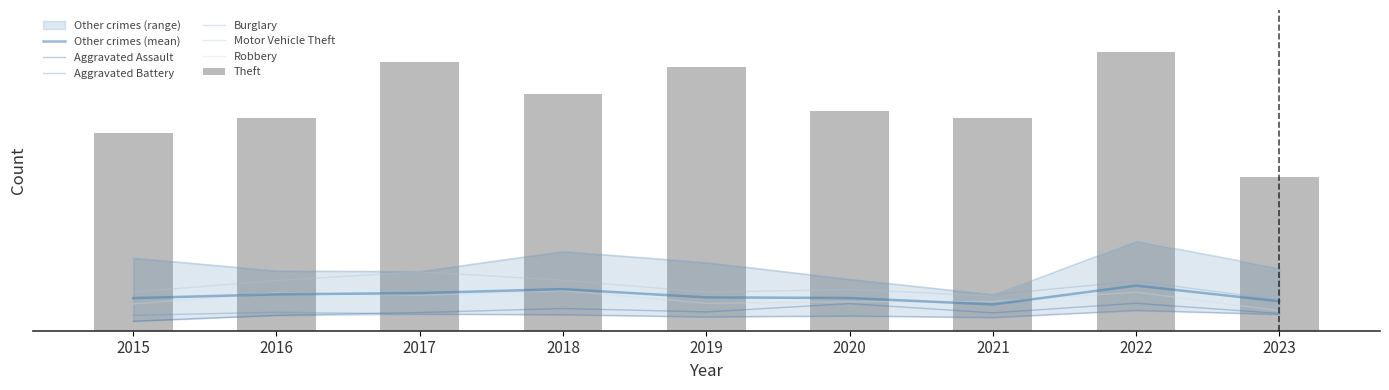

Reading left to right, what are all the values shown in this chart?

Aggravated Assault: 31	50	59	72	61	88	58	89	56
Aggravated Battery: 50	60	54	52	45	48	43	66	53
Burglary: 236	194	192	257	221	167	117	161	100
Motor Vehicle Theft: 125	163	191	164	125	134	113	291	203
Robbery: 87	123	115	130	89	94	95	125	65
Theft: 641	689	873	767	855	714	691	905	499